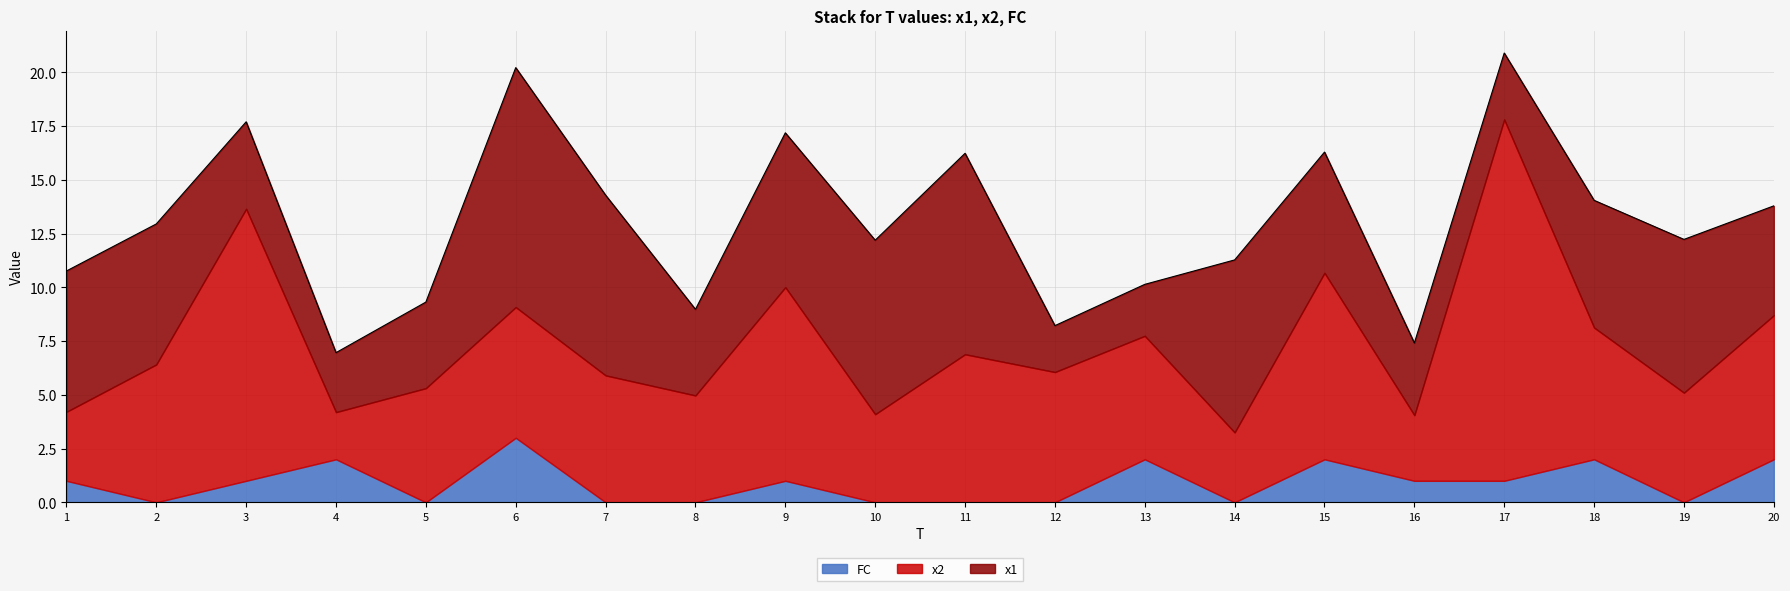

How many data points in FC are above 1?

6